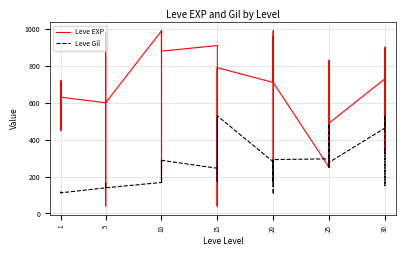

What is the label of the 10th point from the right?

30